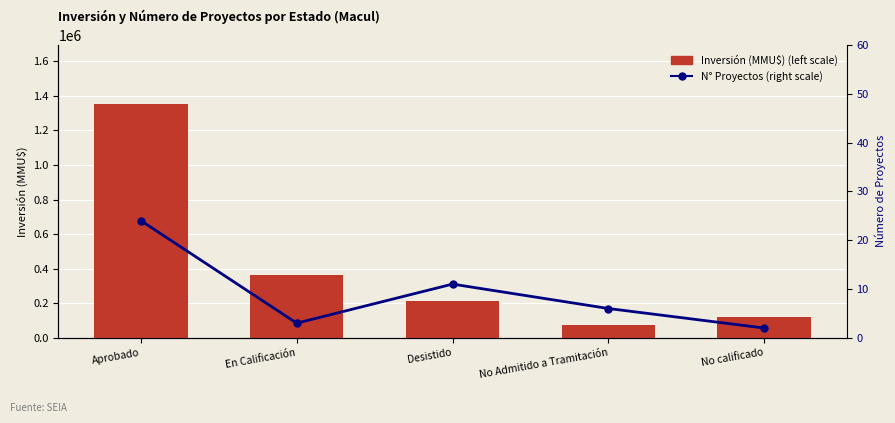

What is the value of the Inversión (MMU$) bar at the 1st from the left?

1355722